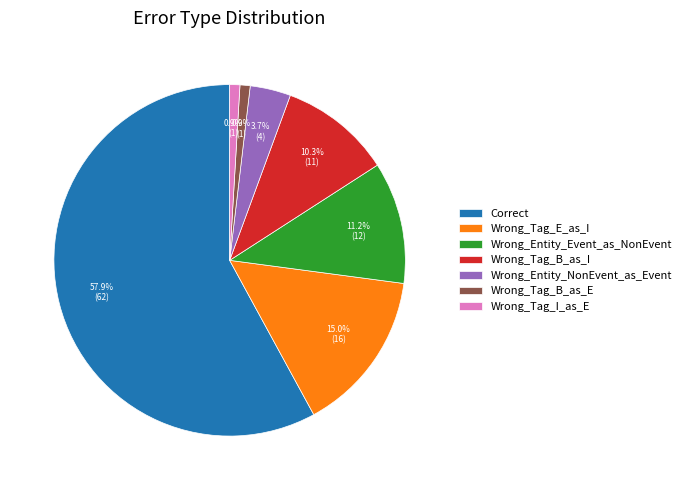

To the nearest percent, what percentage of the pie is Wrong_Tag_E_as_I?

15%